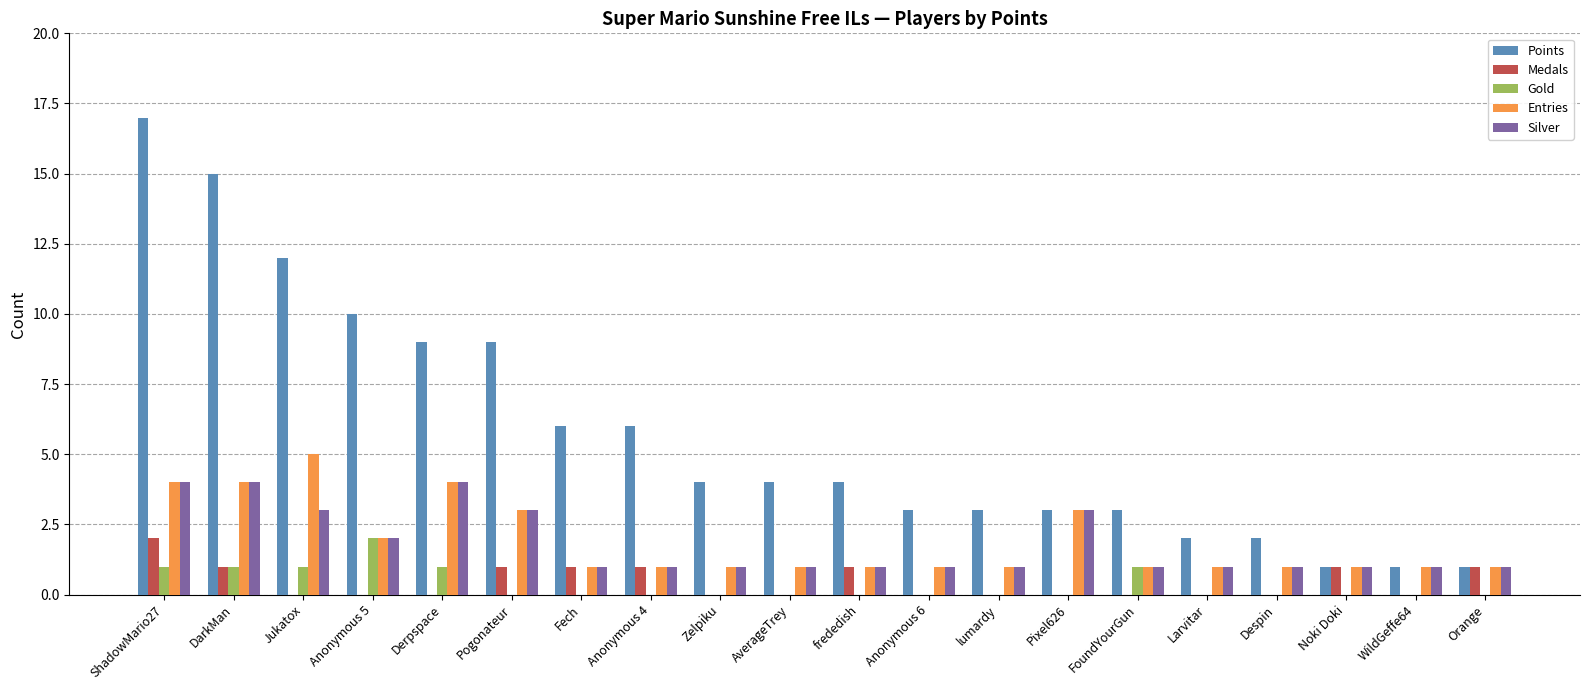

Which category has the highest value across all series?

ShadowMario27